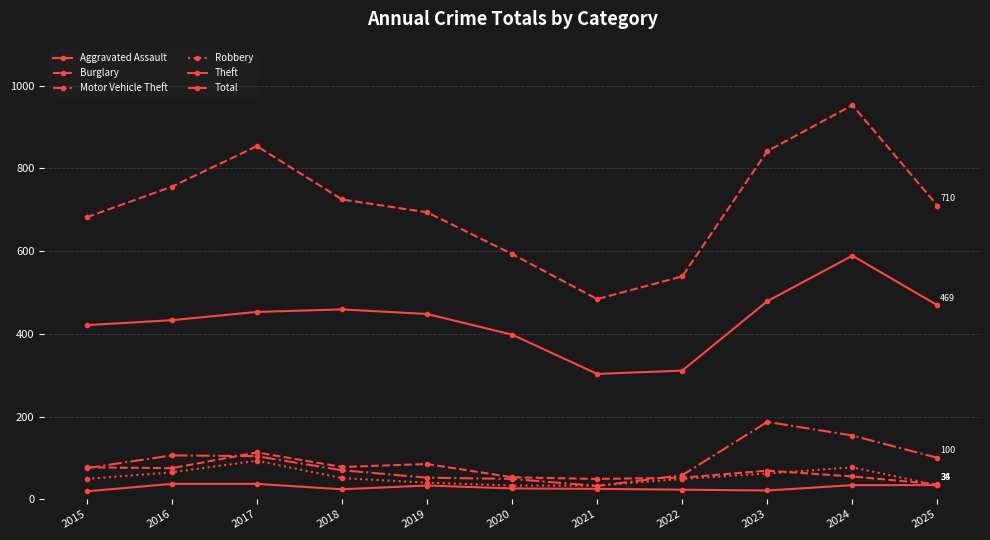

Between 2017 and 2020, which series saw the biggest shift?

Total